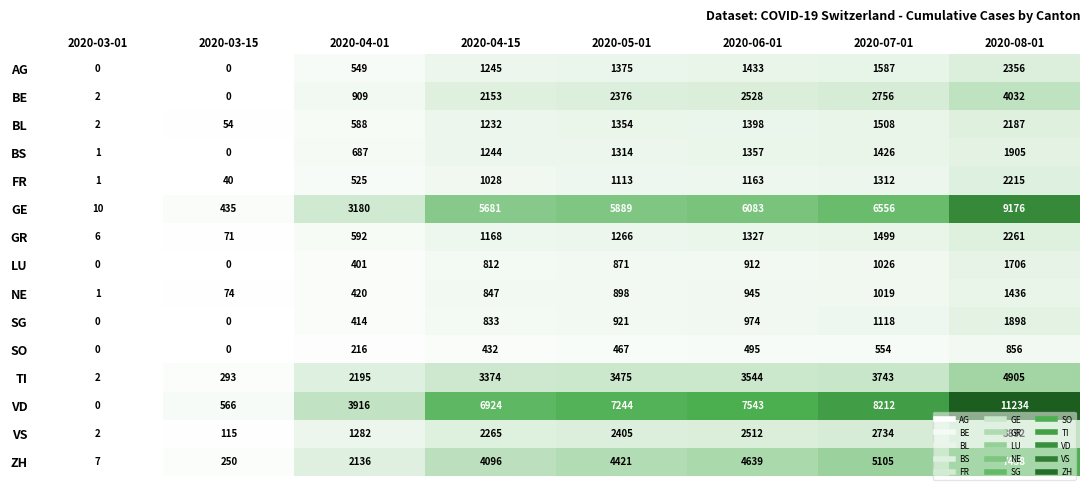

True or false: GE has a value of 5889 at 2020-05-01.

True